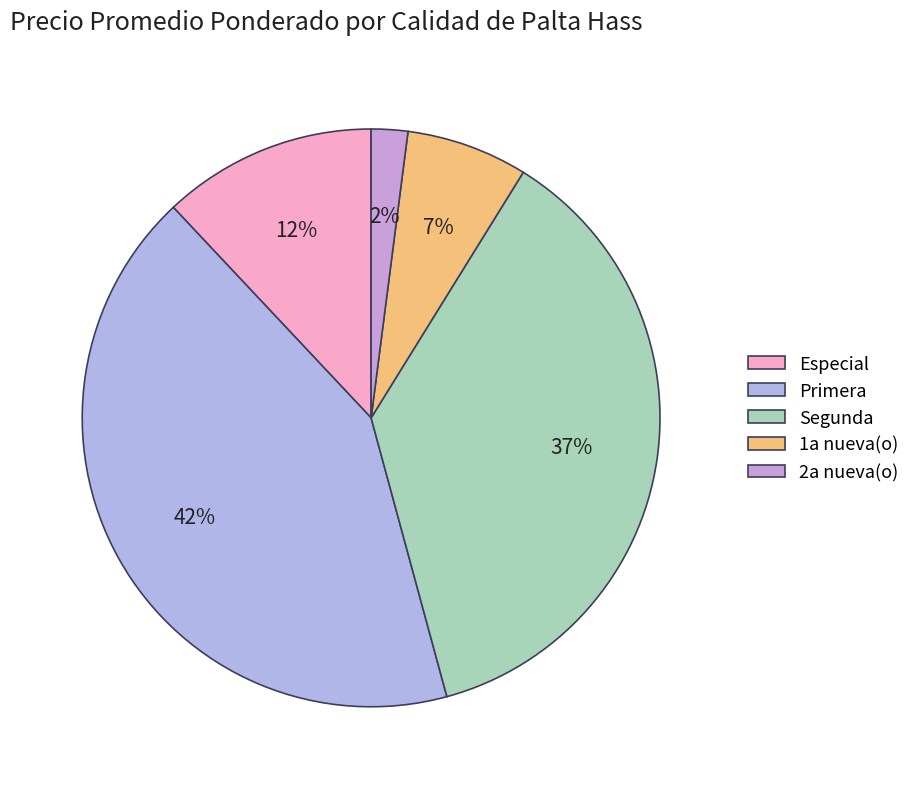

To the nearest percent, what percentage of the pie is Especial?

12%